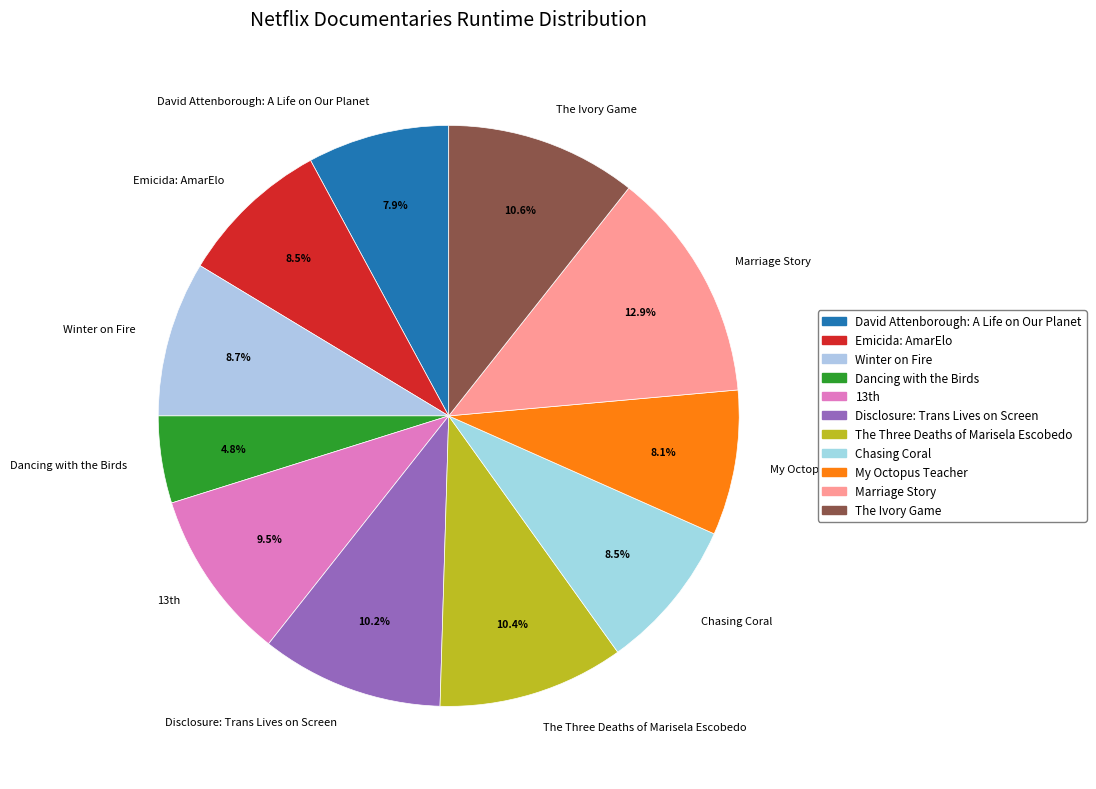

Which slice is the smallest?

Dancing with the Birds